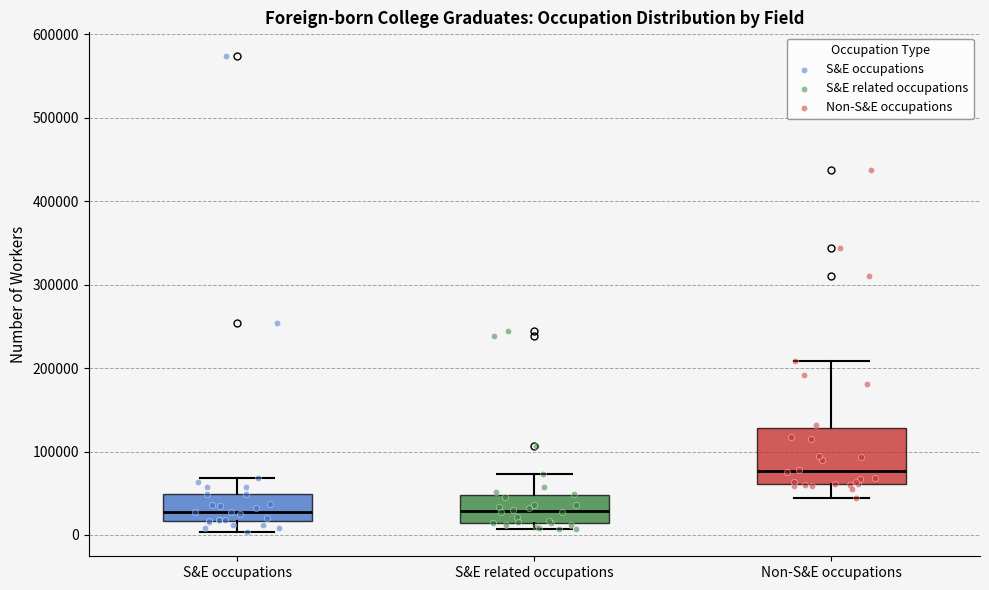

Reading left to right, transcribe this box plot: for each box, give where its median line is, the range the box spans, and where its two whiskers end, as read against the y-axis. The values are not printed on the chart, so give them approximately, as read against the axis.

S&E occupations: median 30000, box 20000 to 50000, whiskers 0 to 70000
S&E related occupations: median 30000, box 10000 to 50000, whiskers 10000 (just below the box's lower edge) to 70000
Non-S&E occupations: median 80000, box 60000 to 130000, whiskers 40000 to 210000